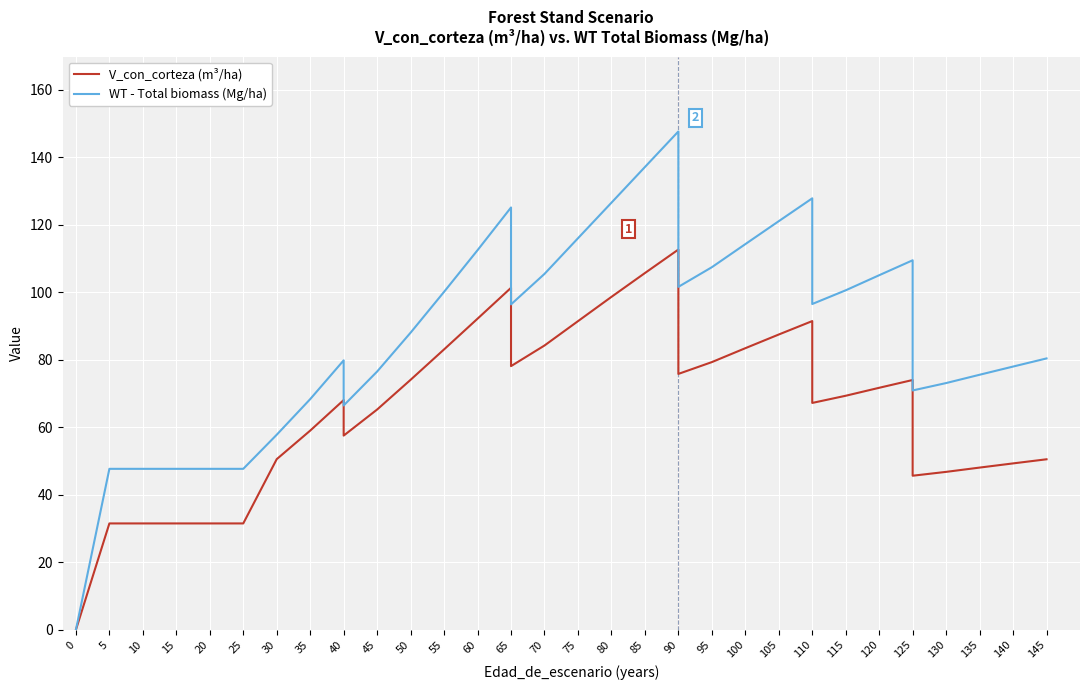

List the series in order of their overall mean, lowest first.

V_con_corteza (m³/ha), WT - Total biomass (Mg/ha)